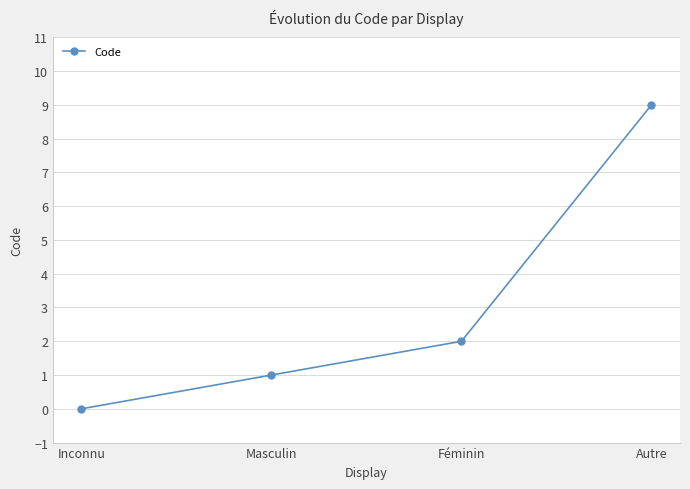

What is the label of the 1st point from the right?

Autre